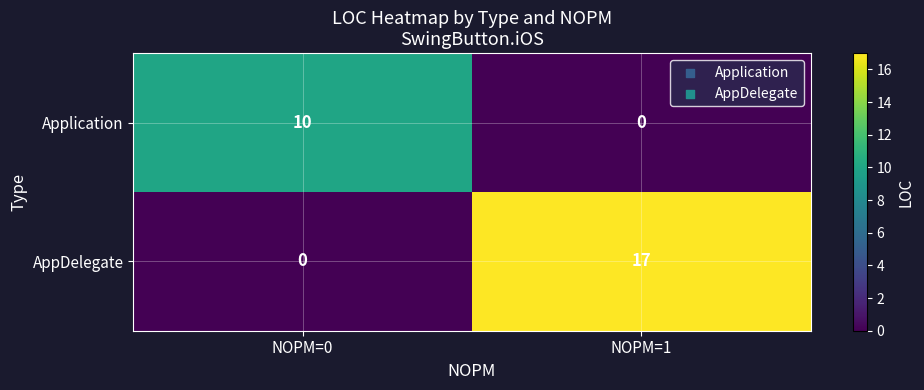

The AppDelegate series shows -5 at NOPM=0. True or false?

False